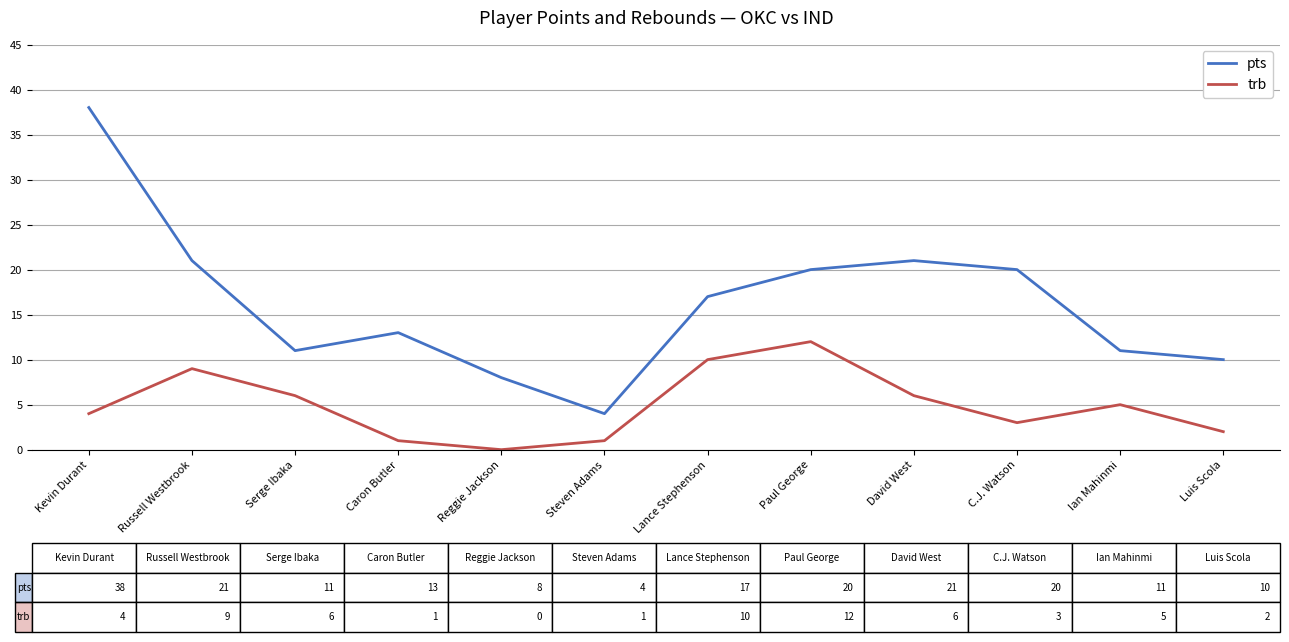

What is the sum of all pts values?

194